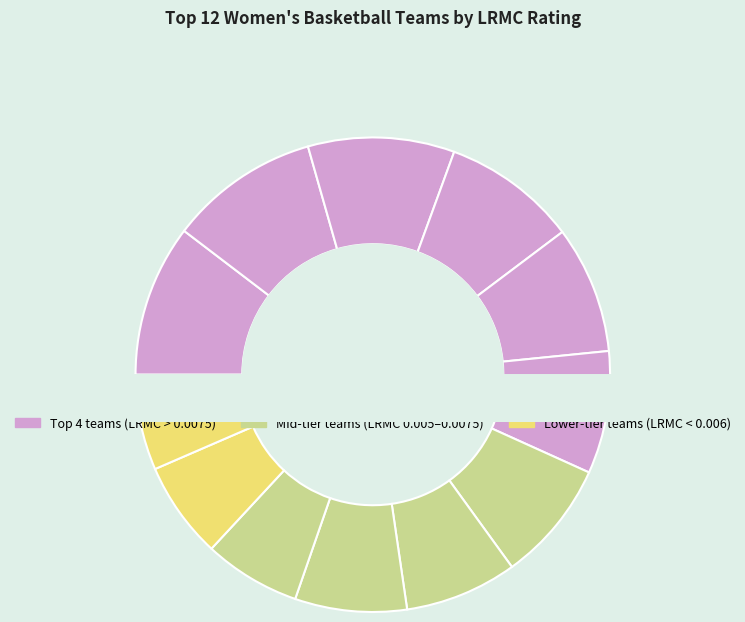

To the nearest percent, what is the difference between the largest and smallest slice percentages?

4%